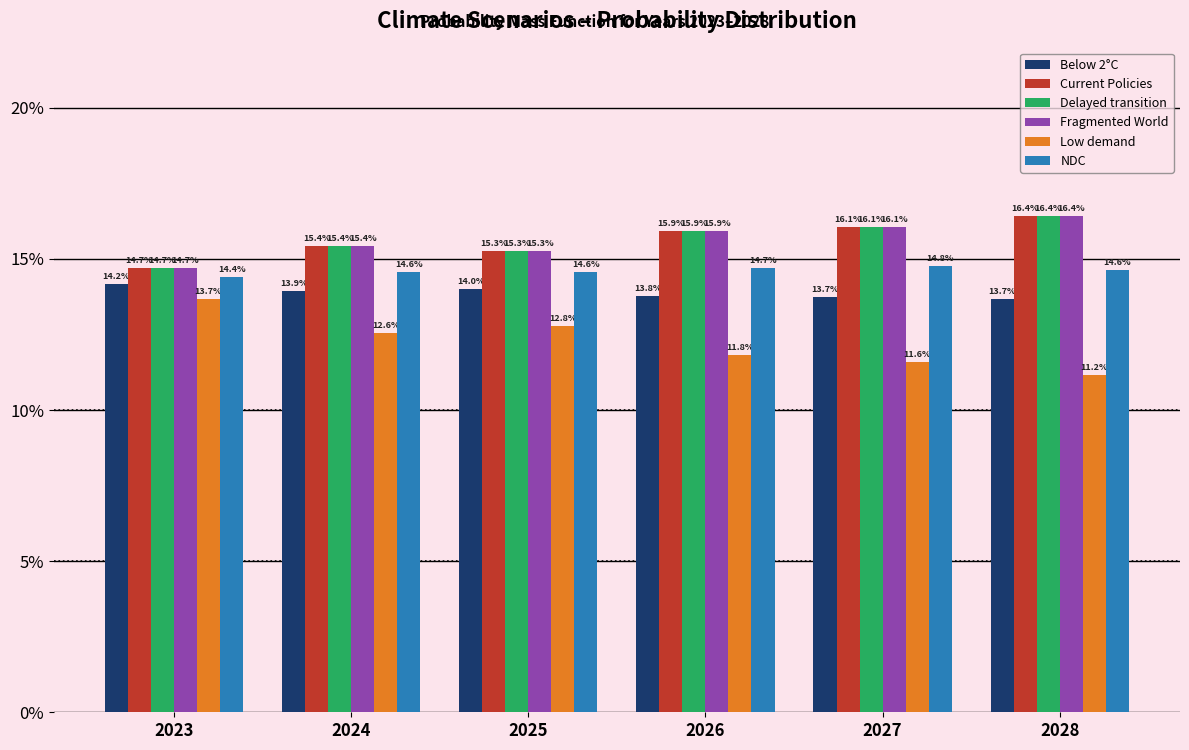

The value of Fragmented World at 2026 is 0.2. True or false?

True